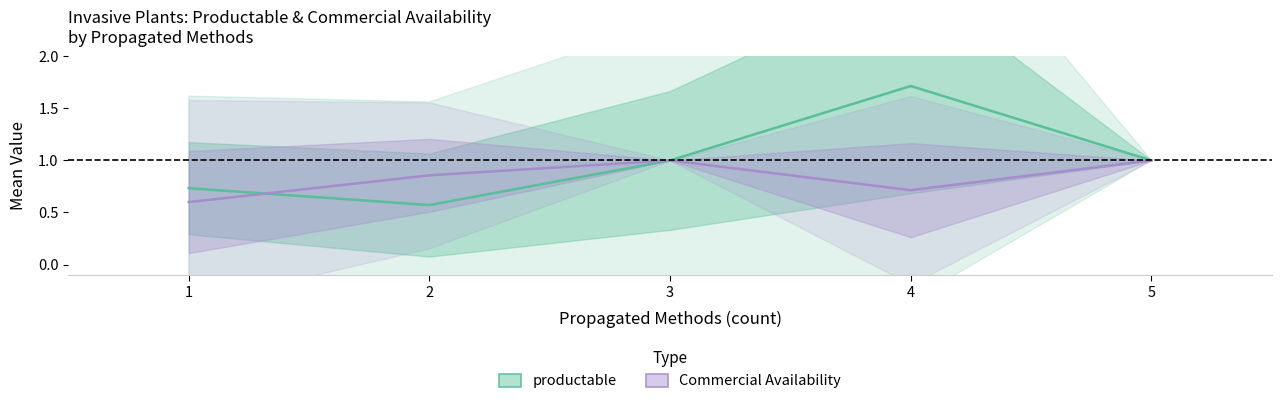

At how many categories does at least one series exceed 0?

5